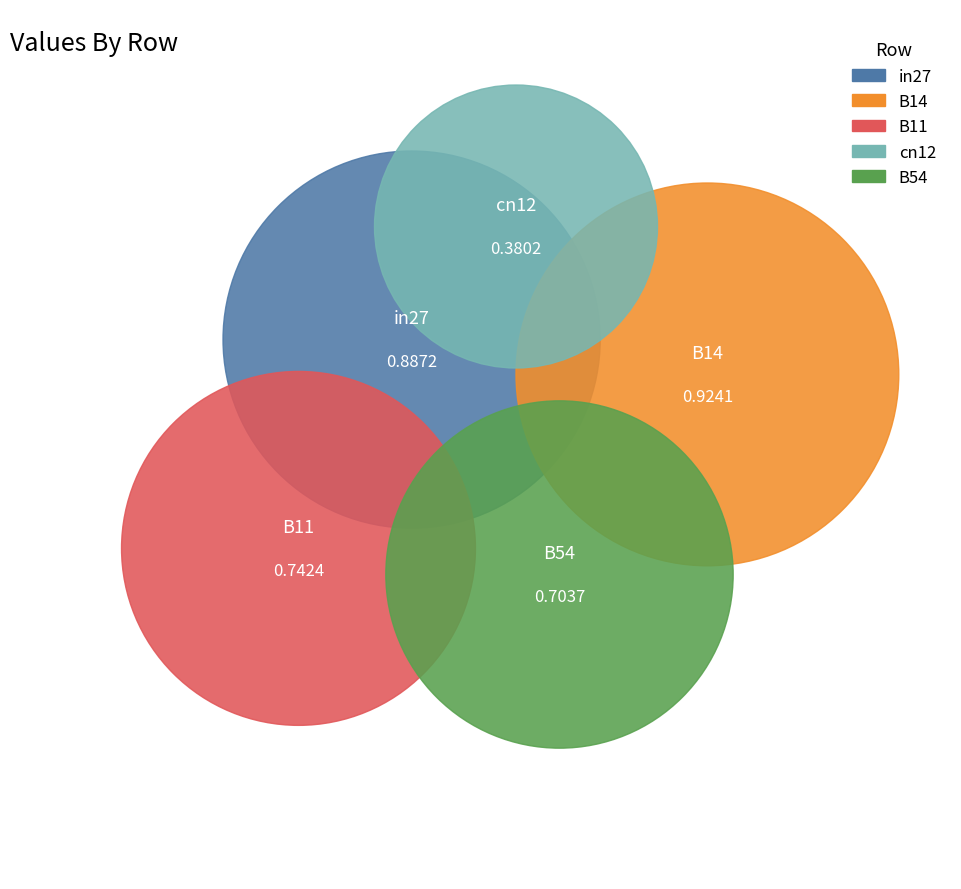

Is there a majority slice in this chart?

No